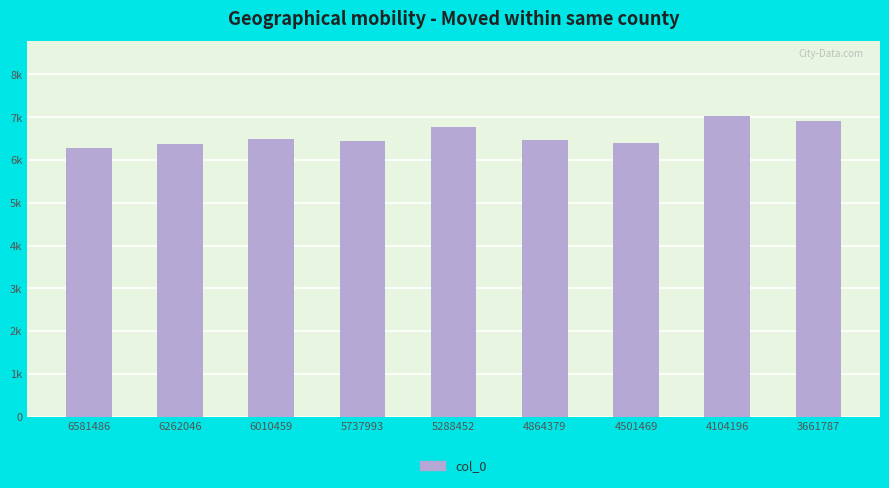

Reading left to right, list all the values displayed in this chart.

6289.1	6374.9	6481.7	6439.5	6766.6	6462.3	6406.9	7018.2	6918.9